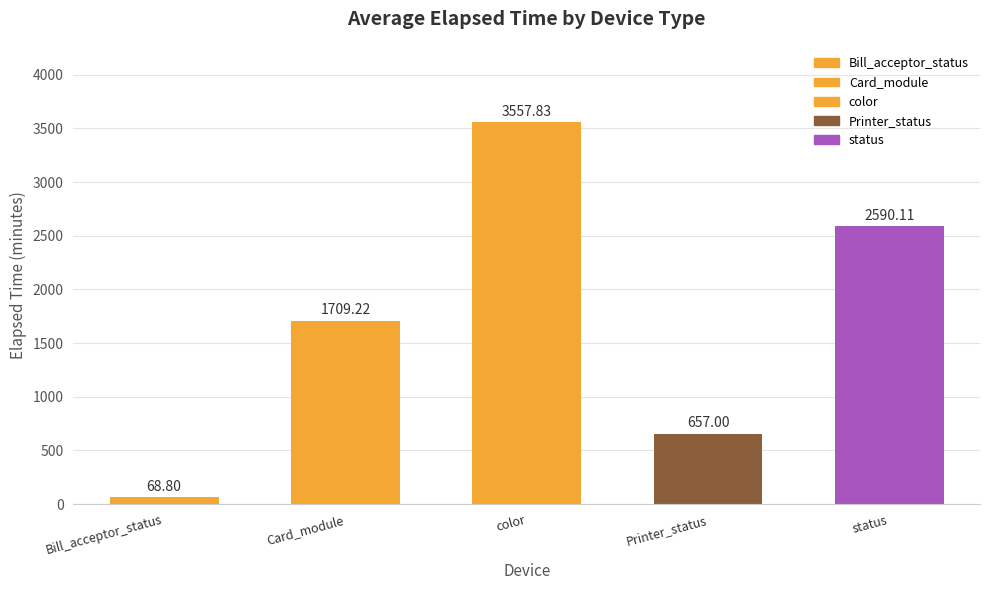

What is the ratio of the value at color to the value at Printer_status?

5.4